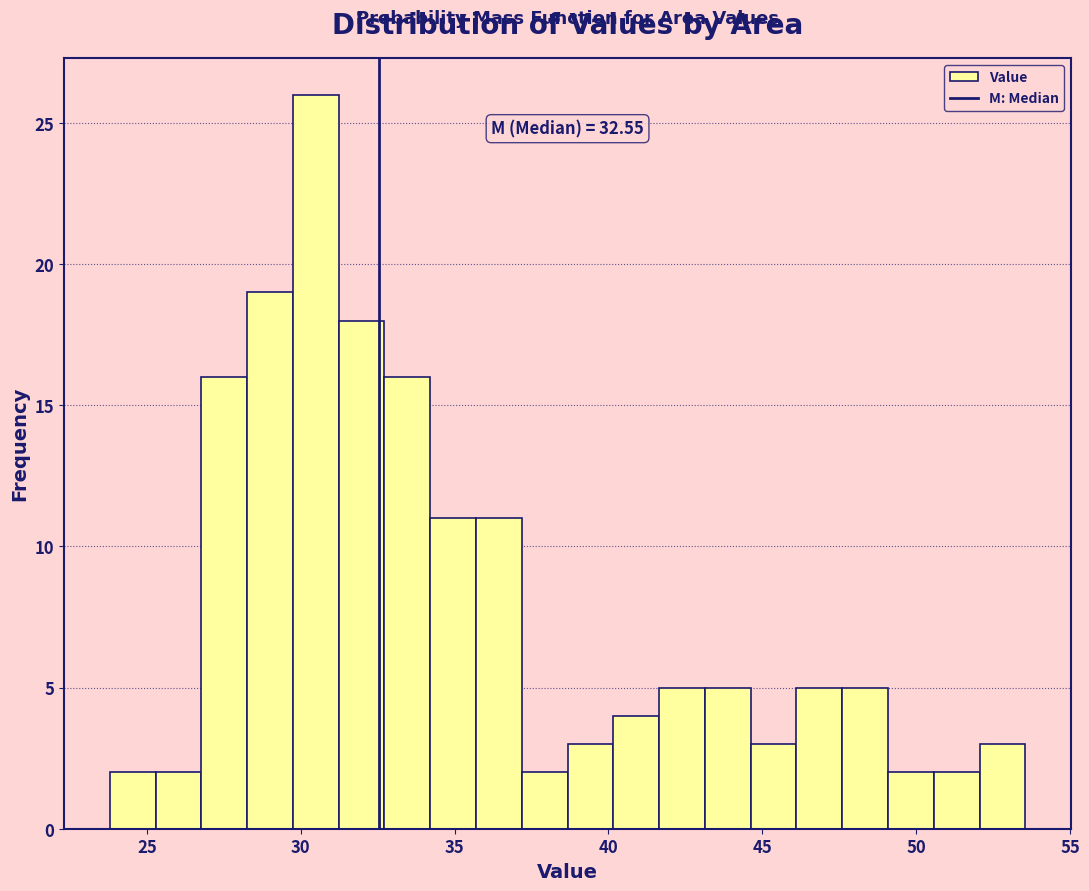

Read against the x-axis, roughly where is the centre of the tallest bar?

30.5